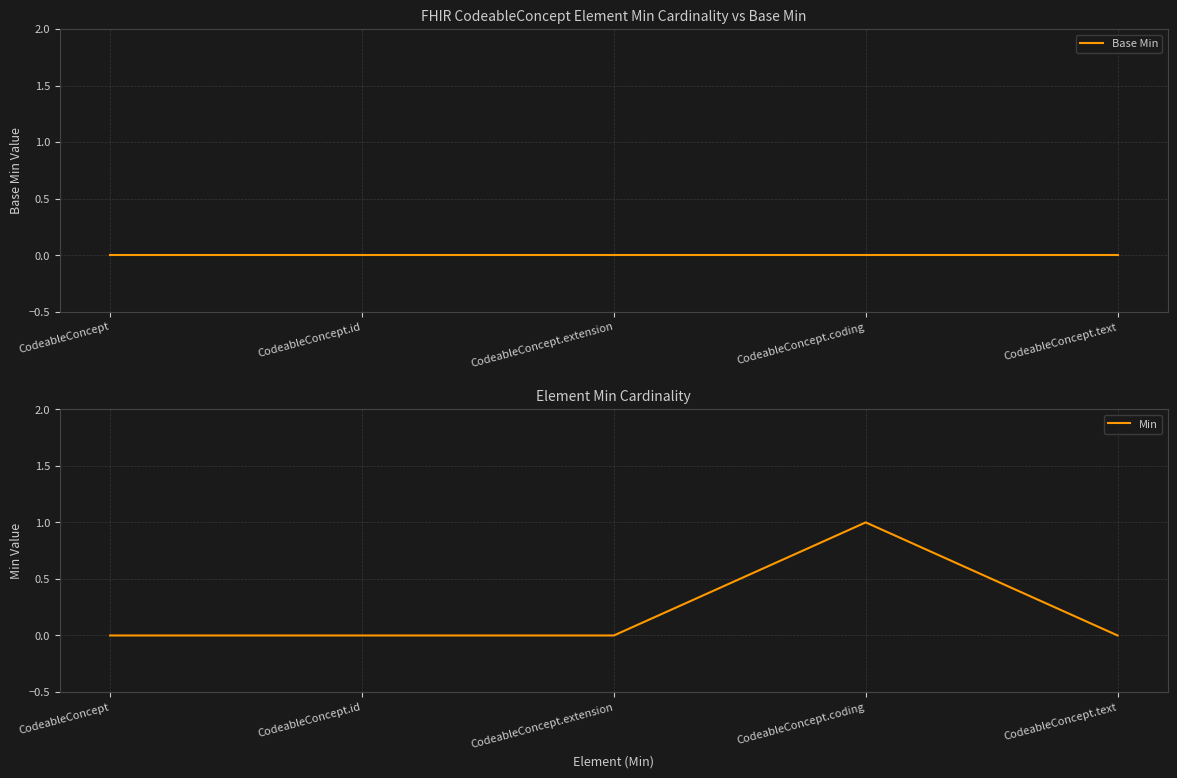

What are all the series names shown in the legend?

Base Min, Min